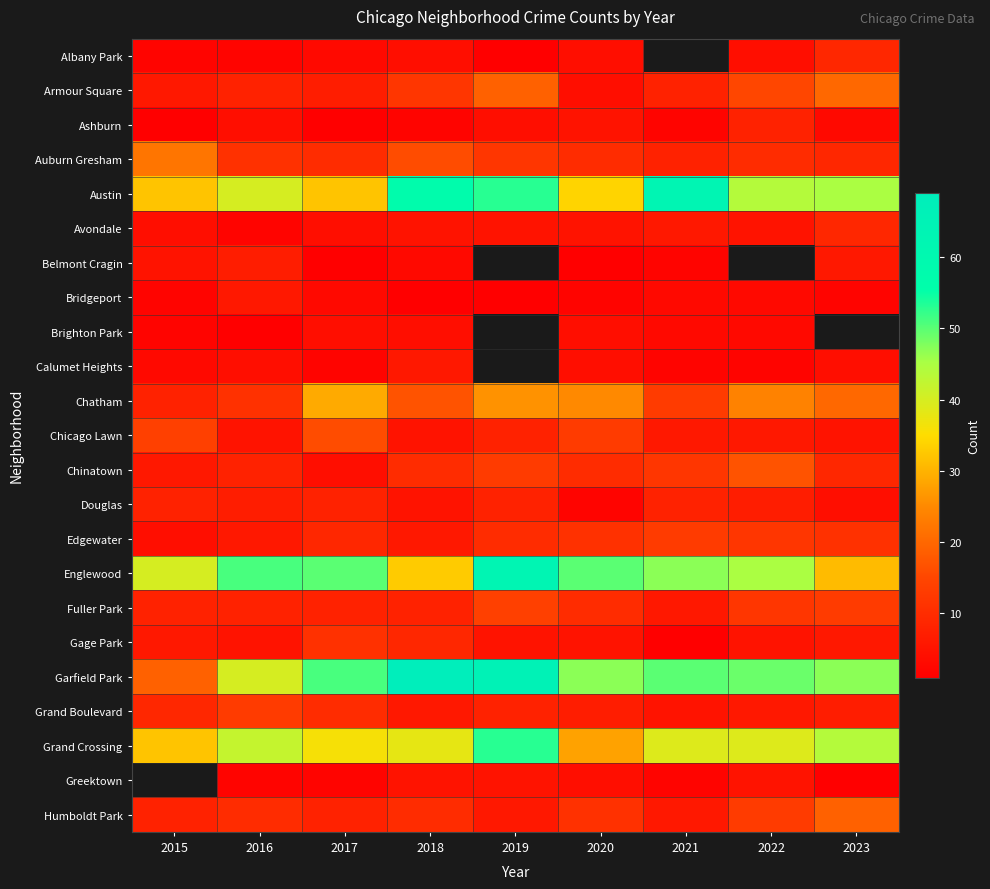

What is the minimum value shown in the chart?

1.0